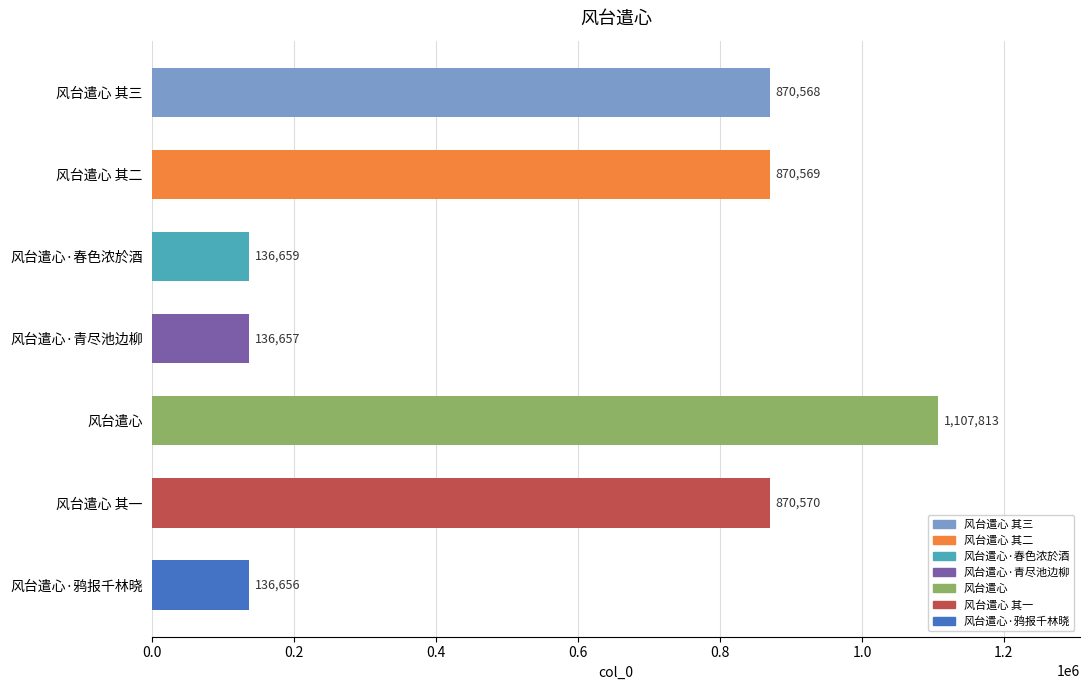

What is the sum of the values at 风台遣心·春色浓於酒 and 风台遣心 其二?

1007228